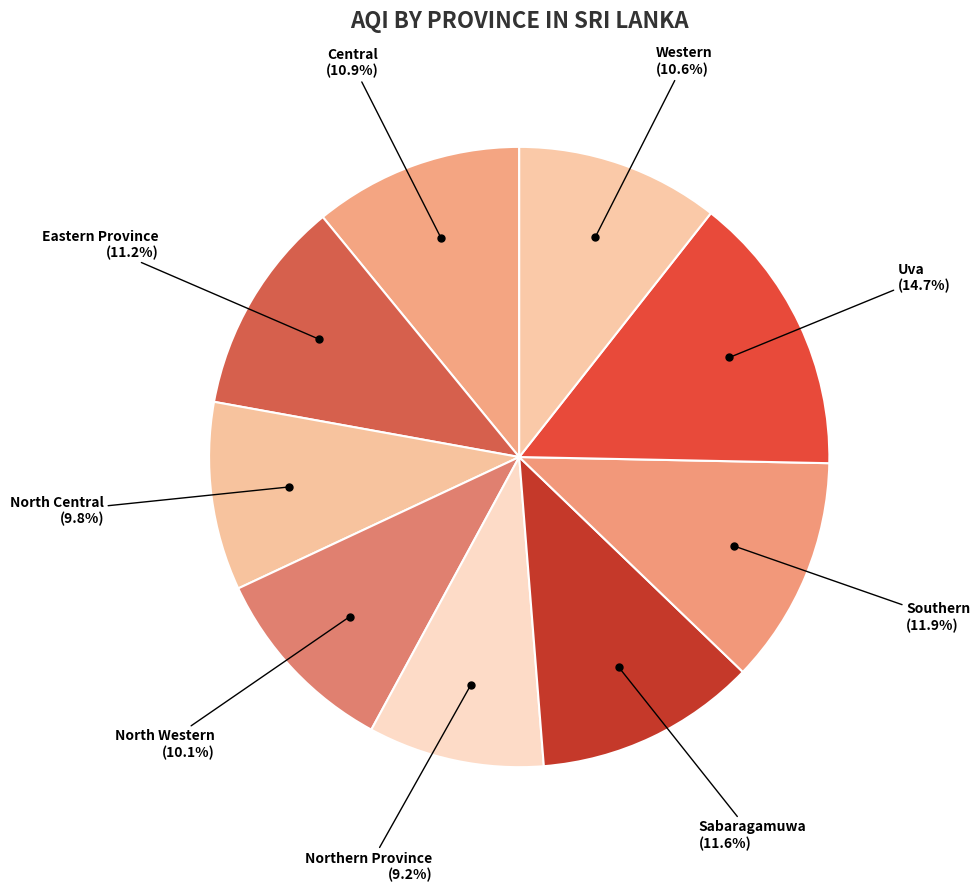

Does Western account for over 50% of the chart?

No